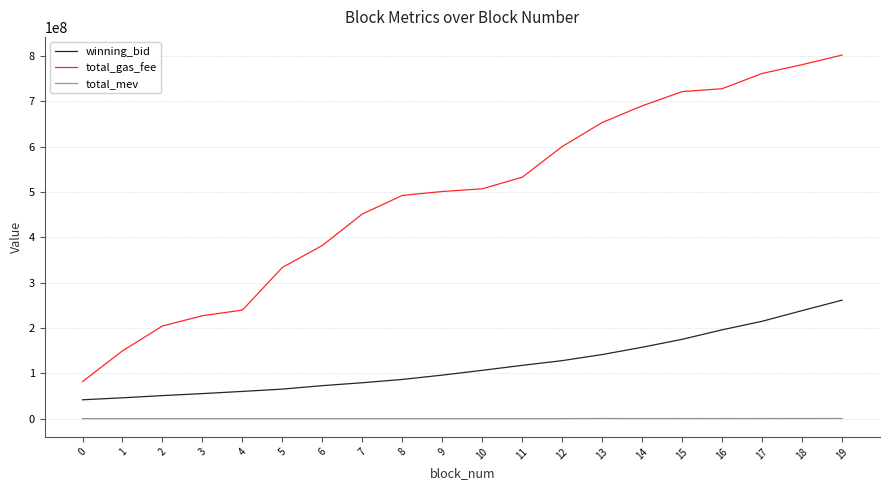

List the series in order of their overall mean, lowest first.

total_mev, winning_bid, total_gas_fee